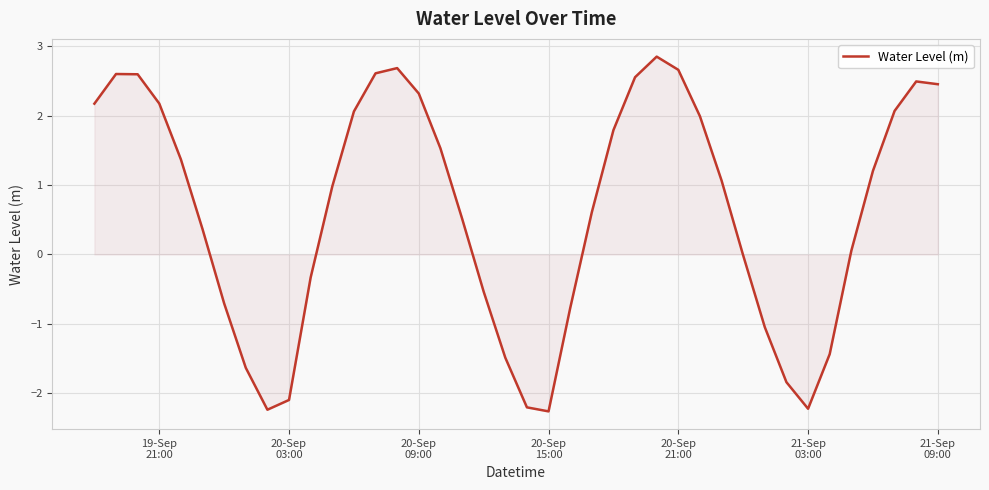

What is the difference between the maximum and minimum values?

5.1